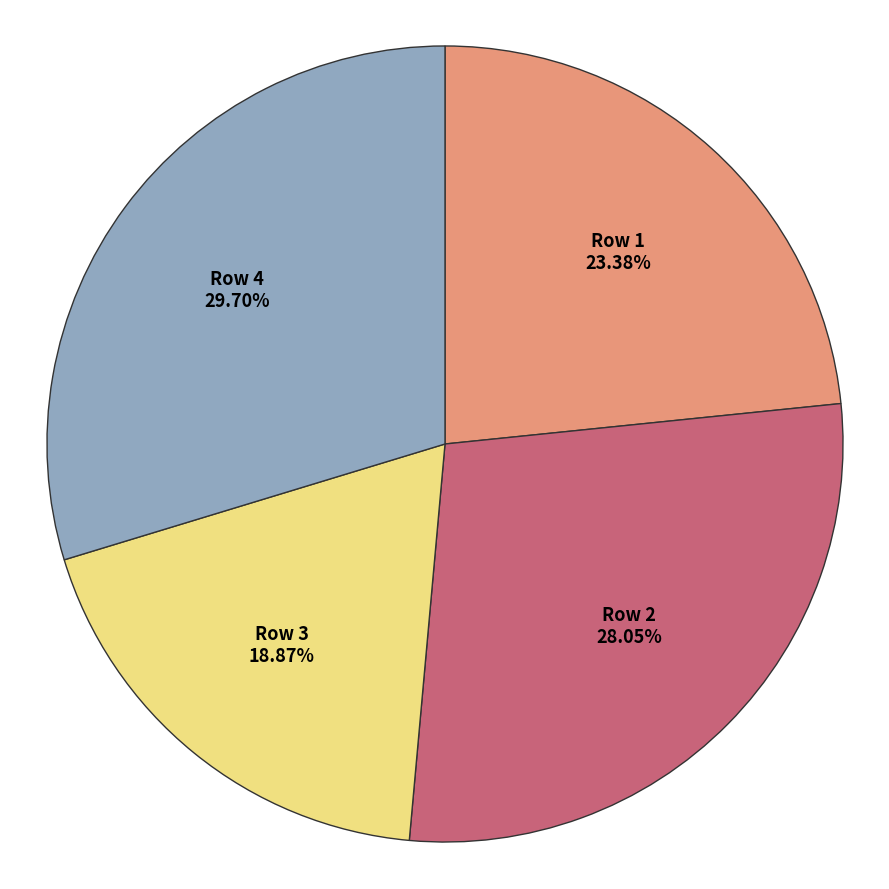

Is there a majority slice in this chart?

No